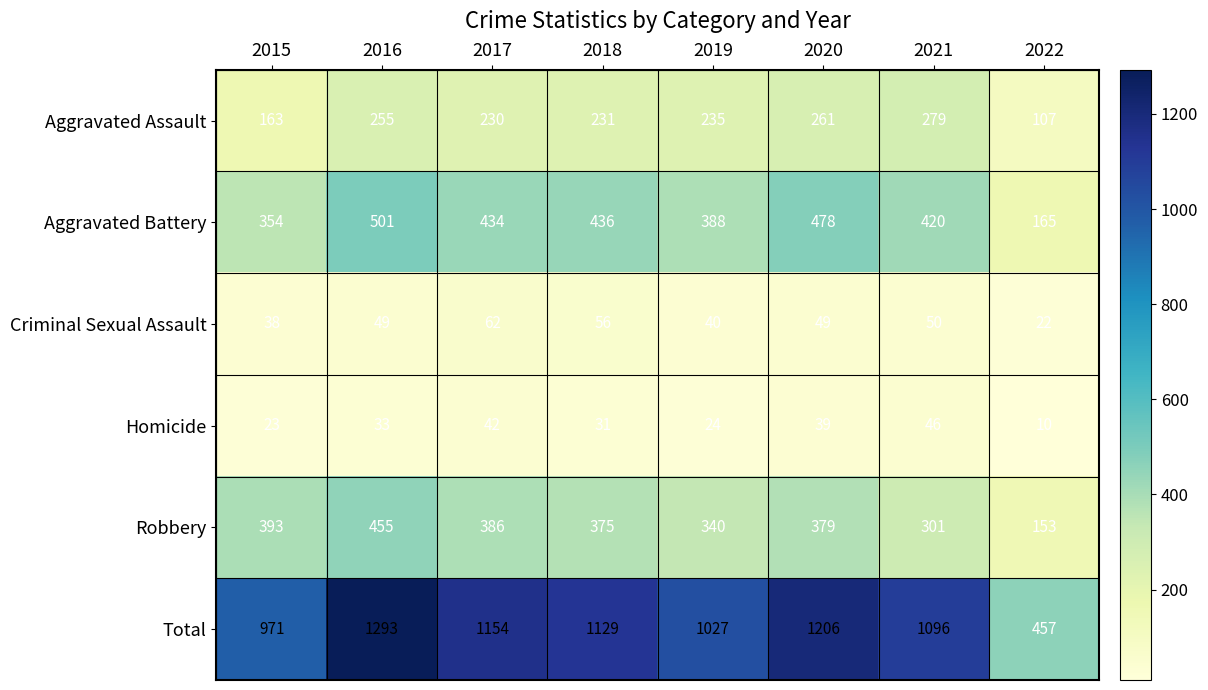

What is the smallest value displayed?

10